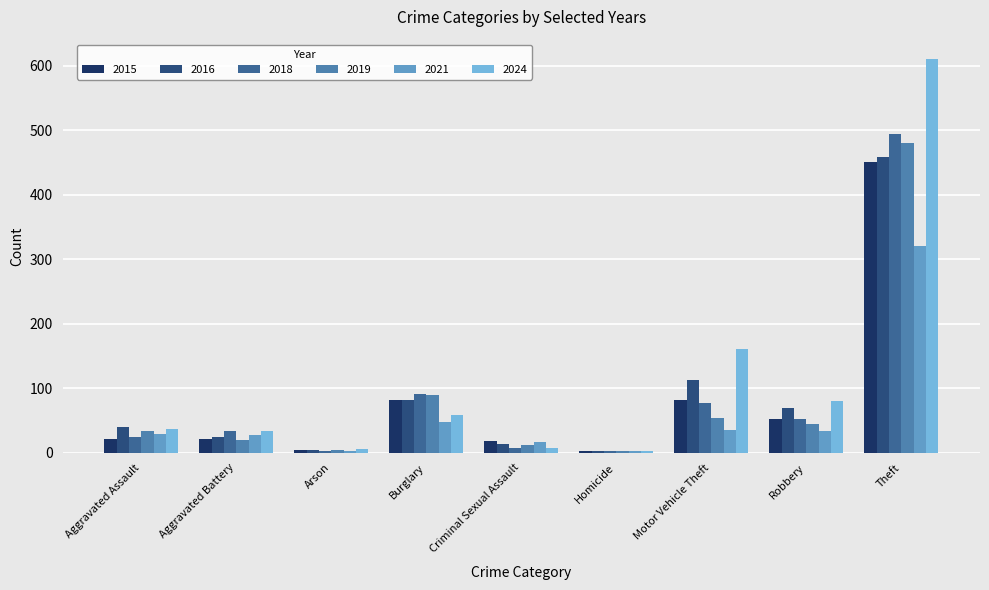

What is the minimum value shown in the chart?

2